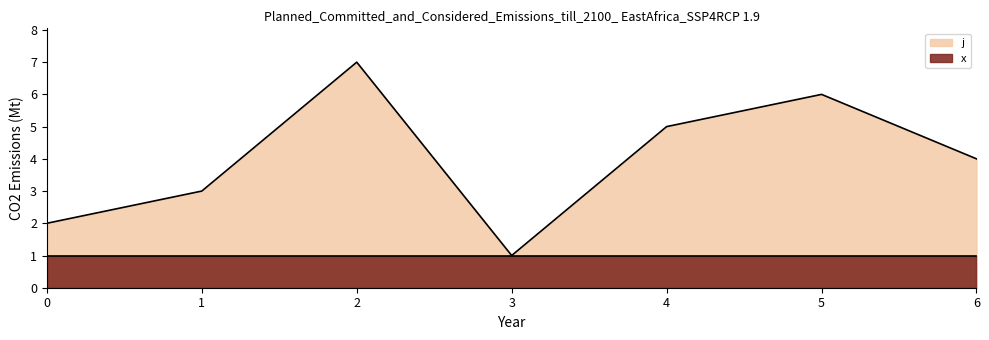

Count the number of categories in the chart.

7